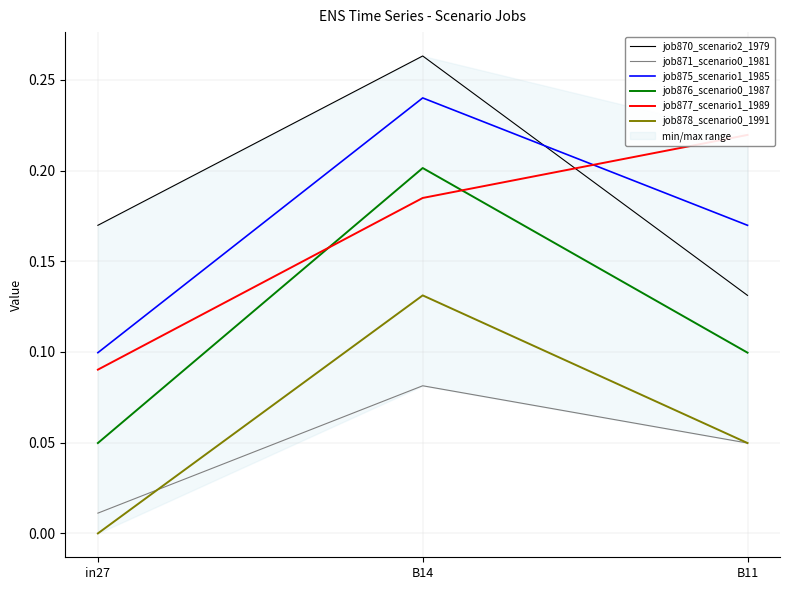

Reading left to right, transcribe all the data shown in this chart.

job870_scenario2_1979: in27=0.2	B14=0.3	B11=0.1
job871_scenario0_1981: in27=0.0	B14=0.1	B11=0.0
job875_scenario1_1985: in27=0.1	B14=0.2	B11=0.2
job876_scenario0_1987: in27=0.0	B14=0.2	B11=0.1
job877_scenario1_1989: in27=0.1	B14=0.2	B11=0.2
job878_scenario0_1991: in27=0.0	B14=0.1	B11=0.0